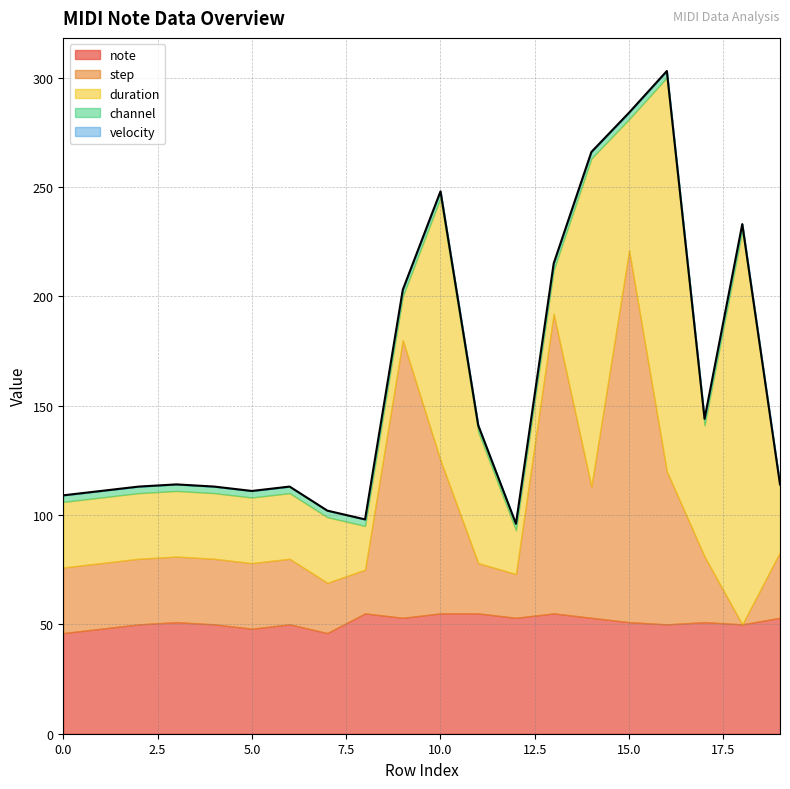

True or false: channel and duration cross at least once.

False